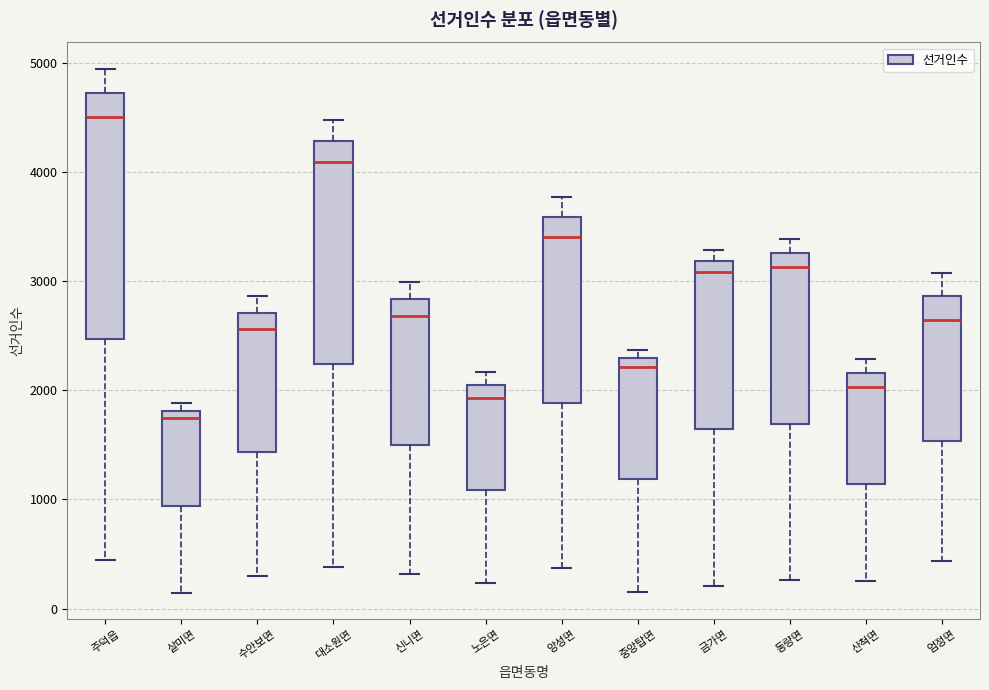

Reading left to right, read every box against the y-axis: the position of its median line, the range the box covers, and the ends of its whiskers. The values are not printed on the chart, so give them approximately, as read against the axis.

주덕읍: median 4500, box 2500 to 4700, whiskers 400 to 5000
살미면: median 1700, box 900 to 1800, whiskers 100 to 1900
수안보면: median 2600, box 1400 to 2700, whiskers 300 to 2900
대소원면: median 4100, box 2200 to 4300, whiskers 400 to 4500
신니면: median 2700, box 1500 to 2800, whiskers 300 to 3000
노은면: median 1900, box 1100 to 2000, whiskers 200 to 2200
앙성면: median 3400, box 1900 to 3600, whiskers 400 to 3800
중앙탑면: median 2200, box 1200 to 2300, whiskers 200 to 2400
금가면: median 3100, box 1600 to 3200, whiskers 200 to 3300
동량면: median 3100, box 1700 to 3300, whiskers 300 to 3400
산척면: median 2000, box 1100 to 2200, whiskers 300 to 2300
엄정면: median 2600, box 1500 to 2900, whiskers 400 to 3100